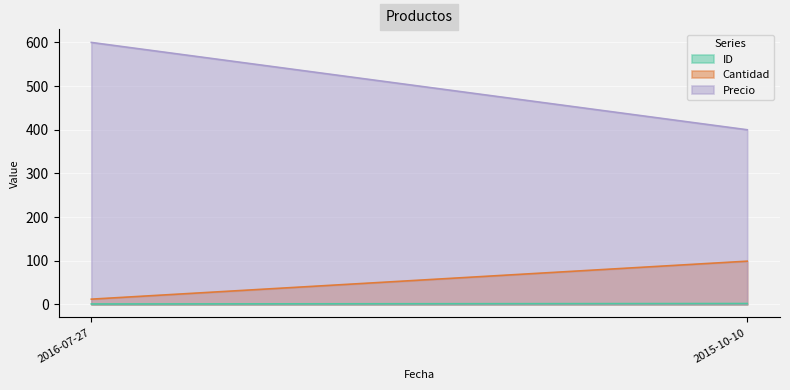

List the labels in order of Precio value, smallest first.

2015-10-10, 2016-07-27